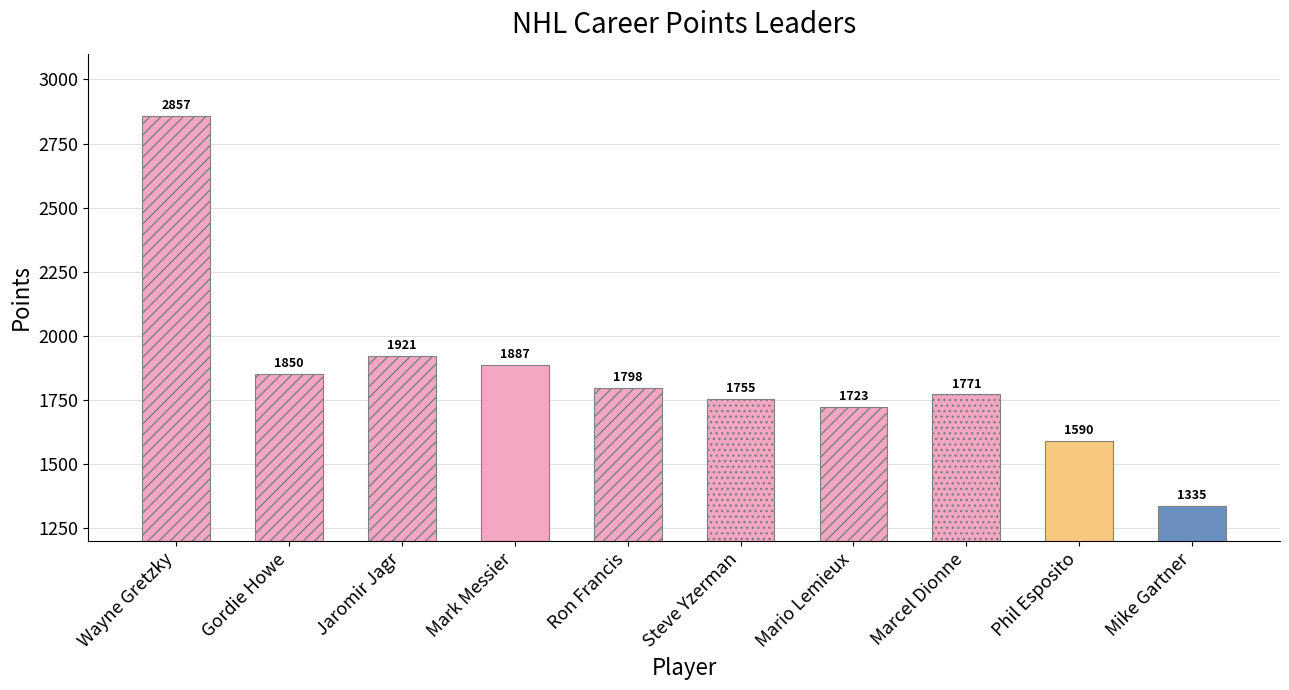

What is the sum of all values?

18487